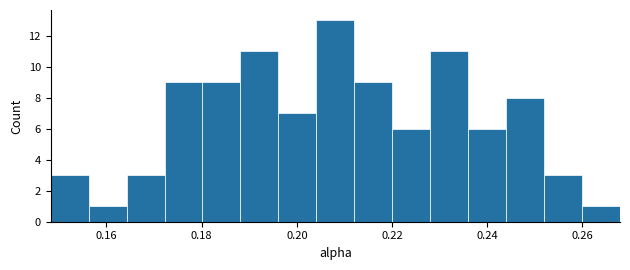

Around what value on the x-axis is the tallest bar? Give the approximate position of its centre, as read against the axis.

0.208